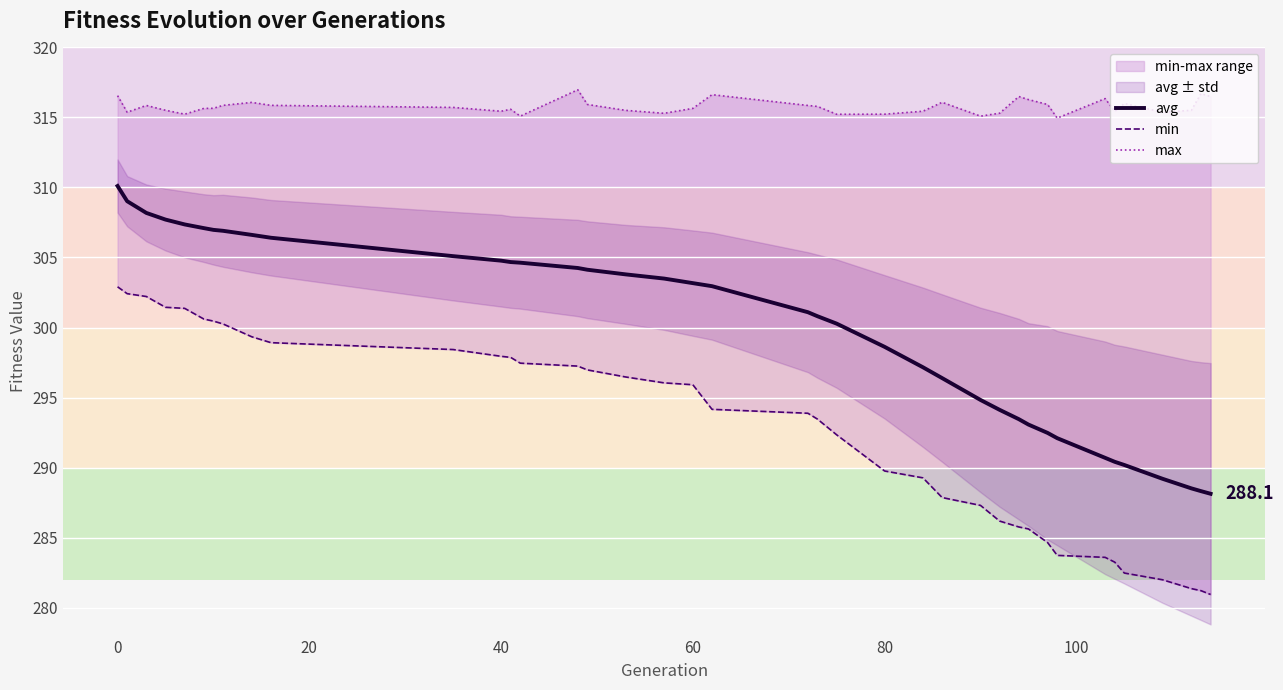

How many lines are shown in the chart?

3